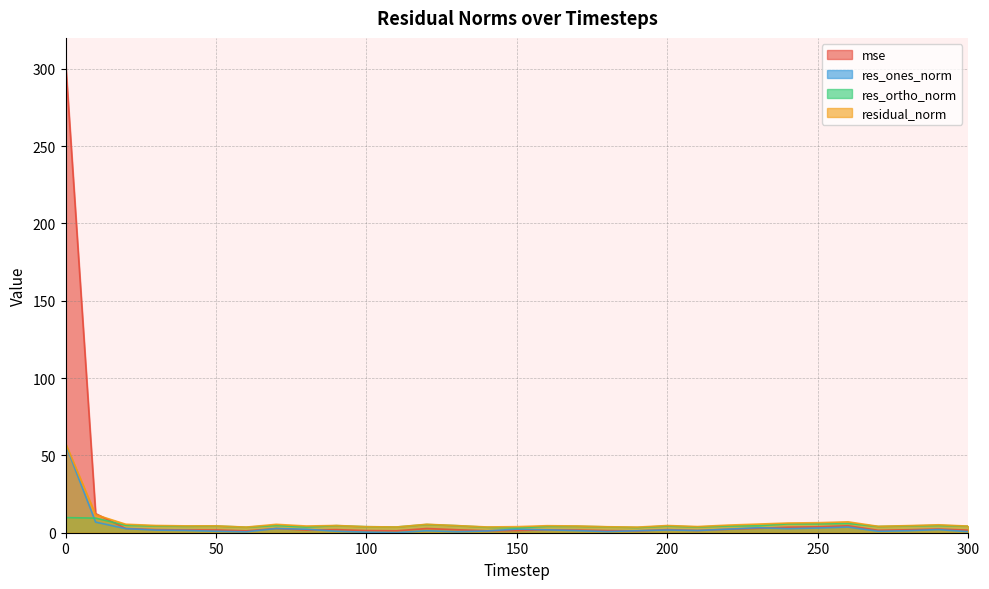

At which label is res_ortho_norm closest to 6?

260